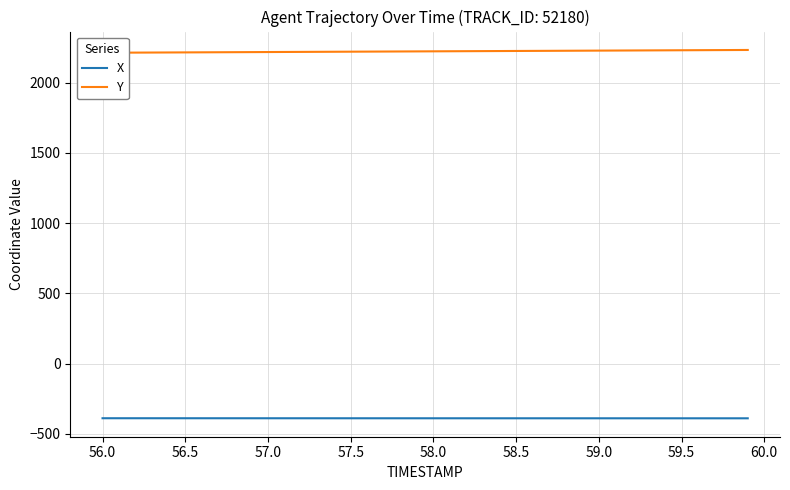

How many lines are shown in the chart?

2